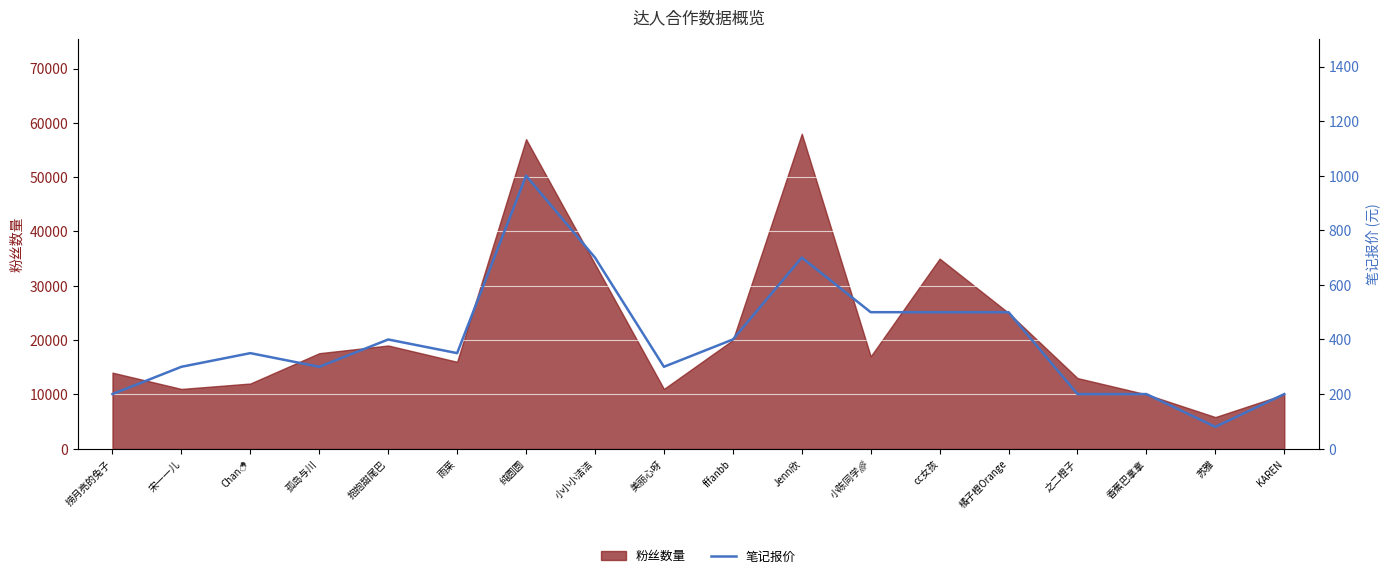

Which label corresponds to the largest value in the chart?

纯圆圆